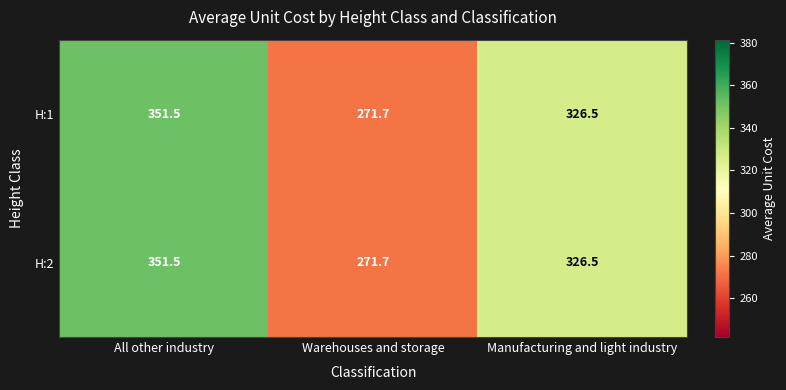

True or false: H:2 has a value of 351.5 at All other industry.

True